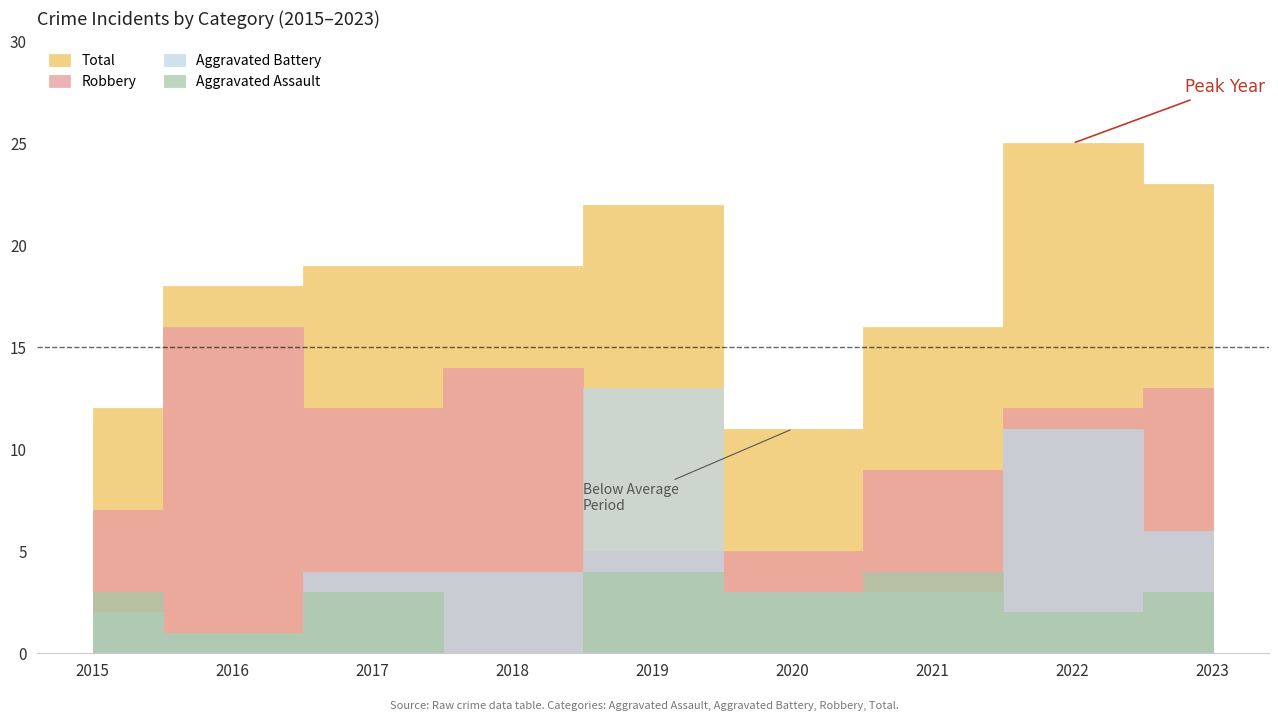

Between 2015 and 2023, which series saw the biggest shift?

Total